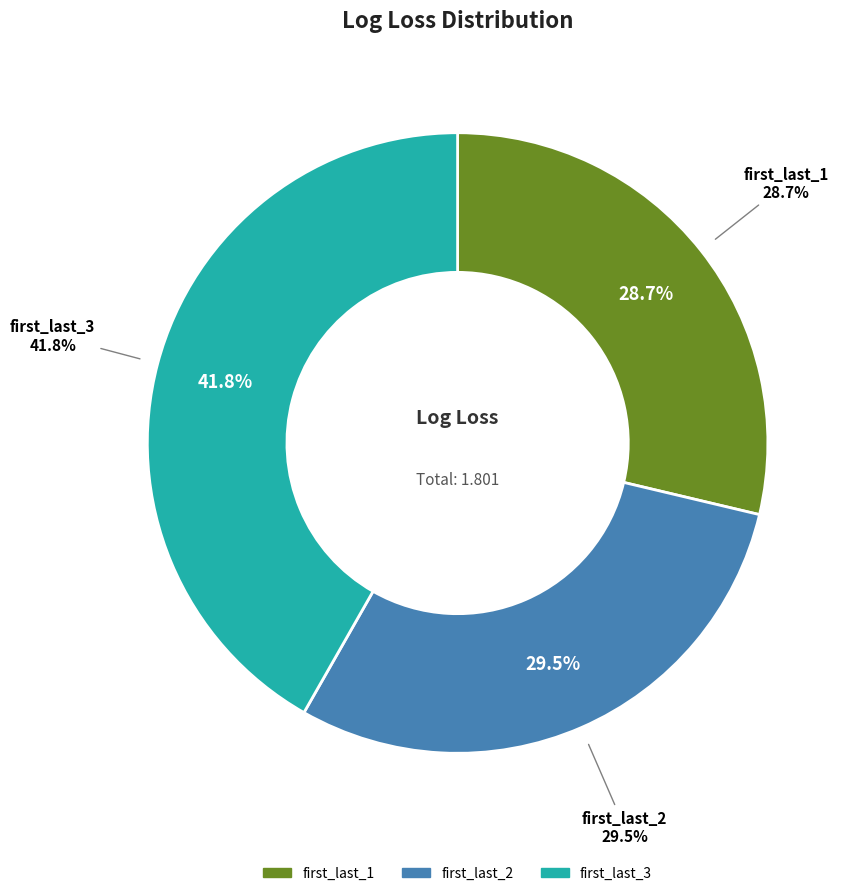

Does first_last_1 account for over 50% of the chart?

No